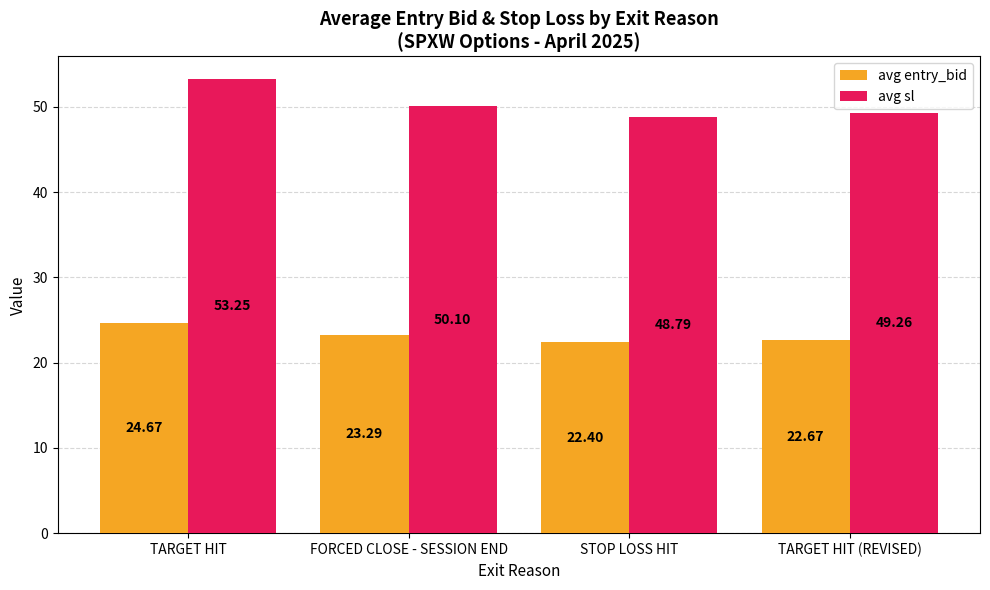

Which category has the highest value in the avg sl series?

TARGET HIT